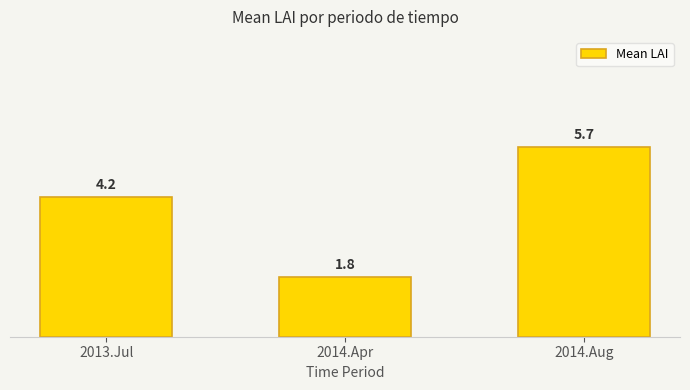

At which category does the chart reach its peak across all series?

2014.Aug